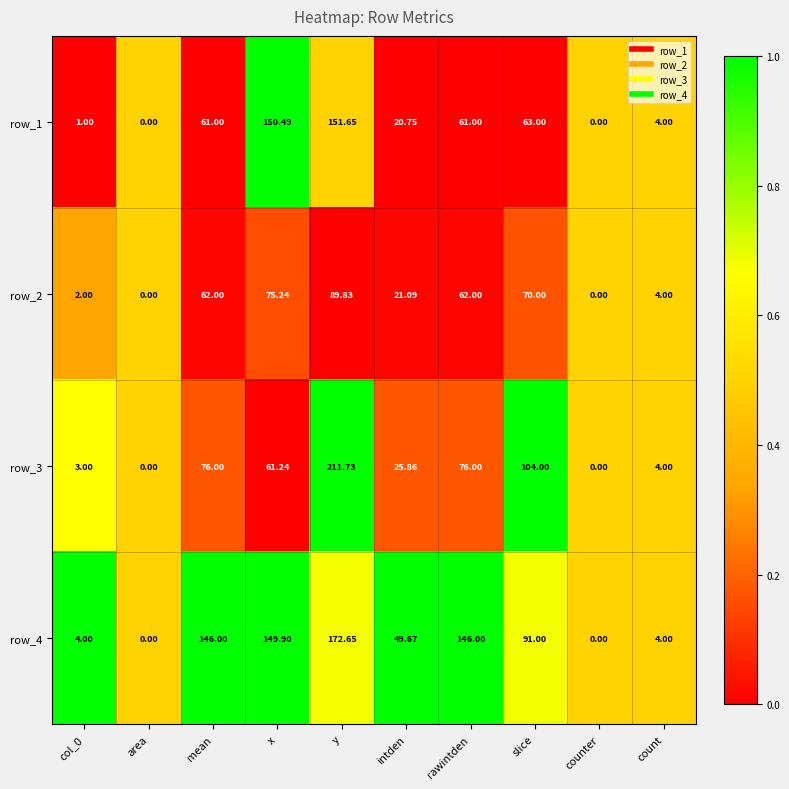

Which label corresponds to the largest value in the chart?

y